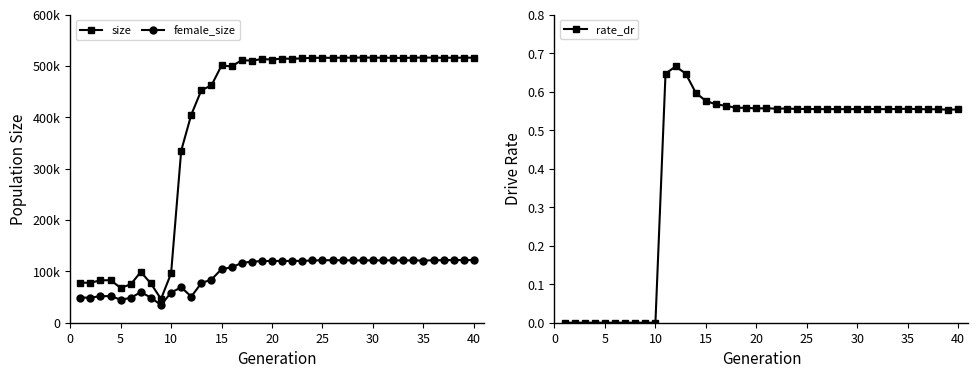

Which series has the largest range (max minus min)?

size